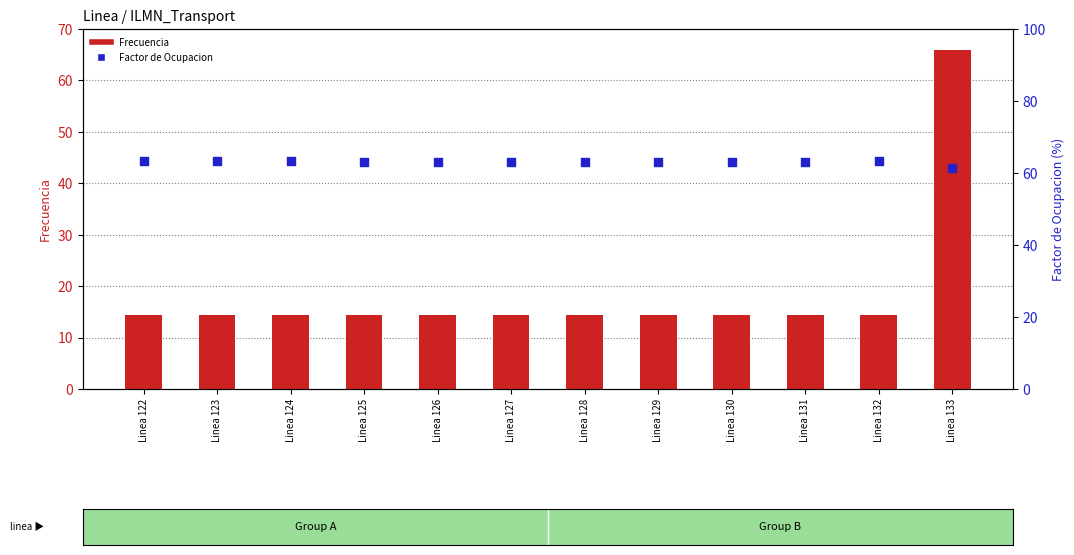

At how many categories does at least one series exceed 58?

12